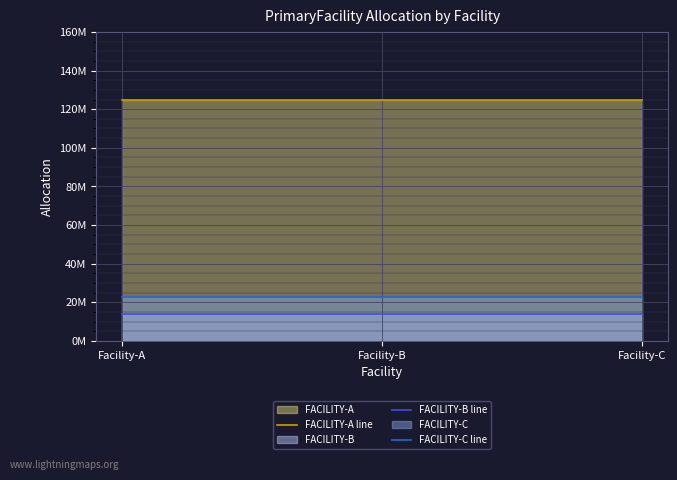

What is the sum of the FACILITY-A line values at Facility-C and Facility-A?

249210281.2